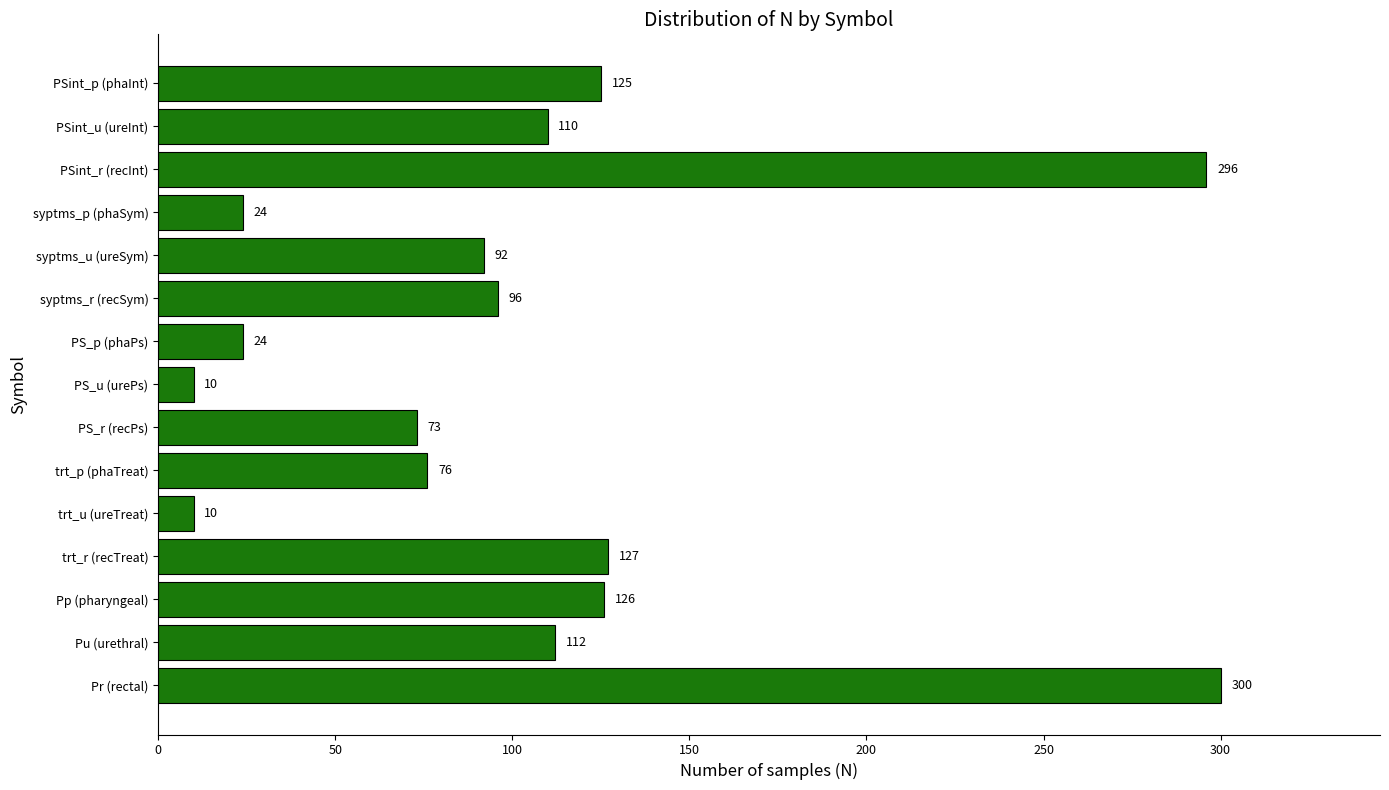

Count the number of data series in this chart.

1